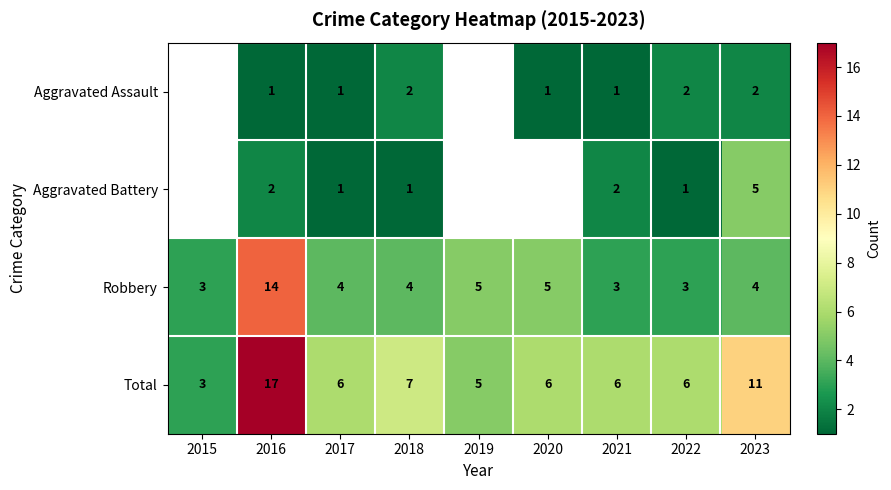

At 2018, list the series in order from largest to smallest.

Total, Robbery, Aggravated Assault, Aggravated Battery